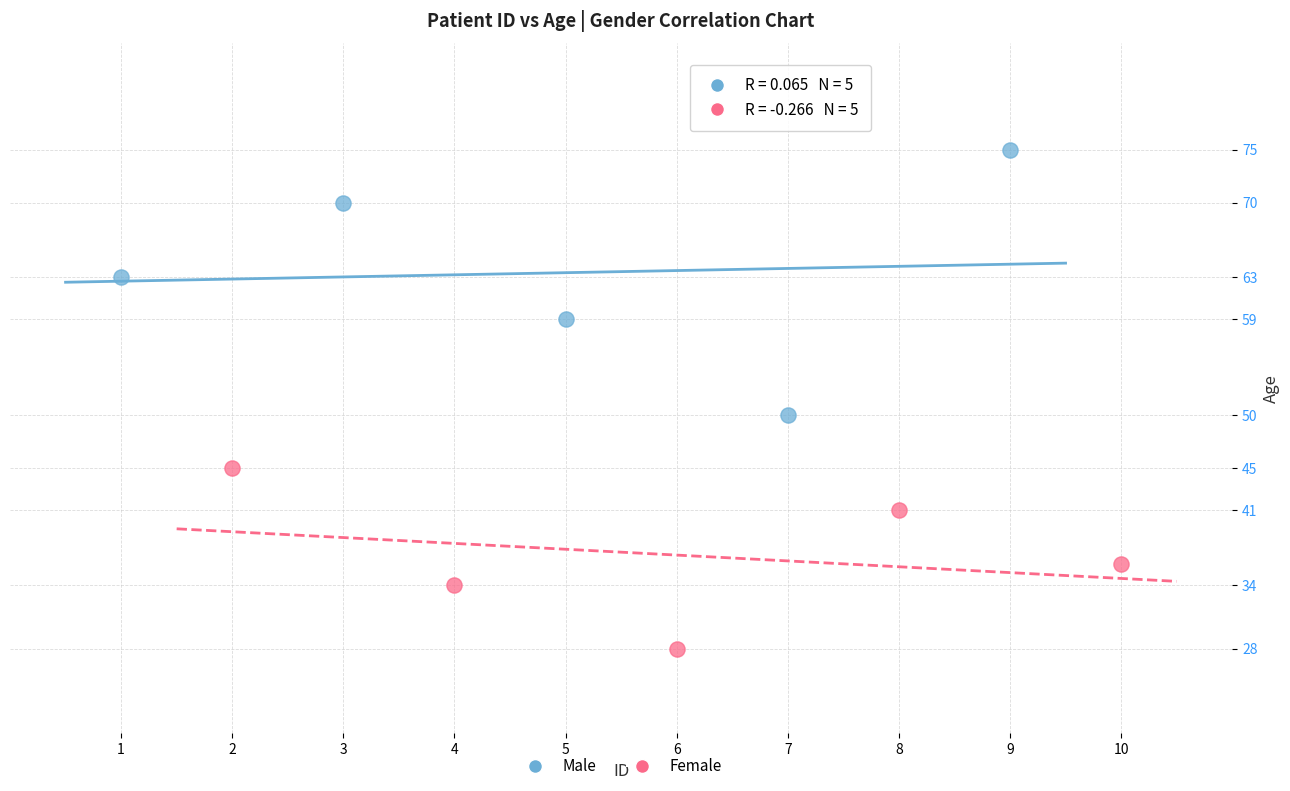

Which series has the largest Y range (max minus min)?

Male